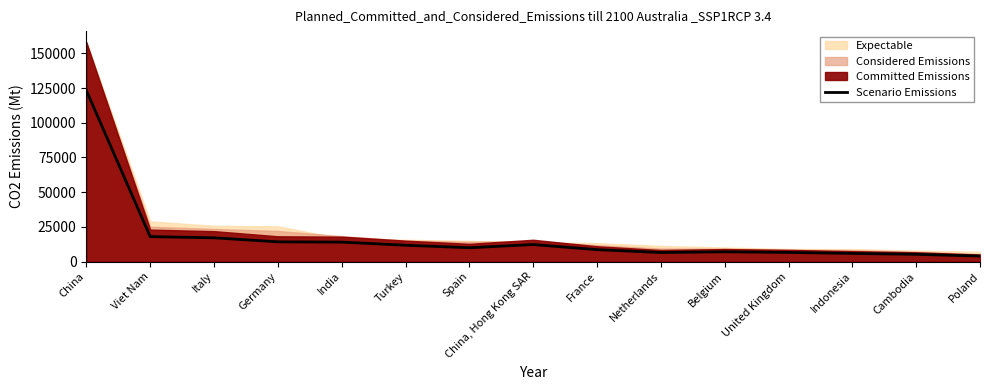

Which category has the highest value across all series?

China